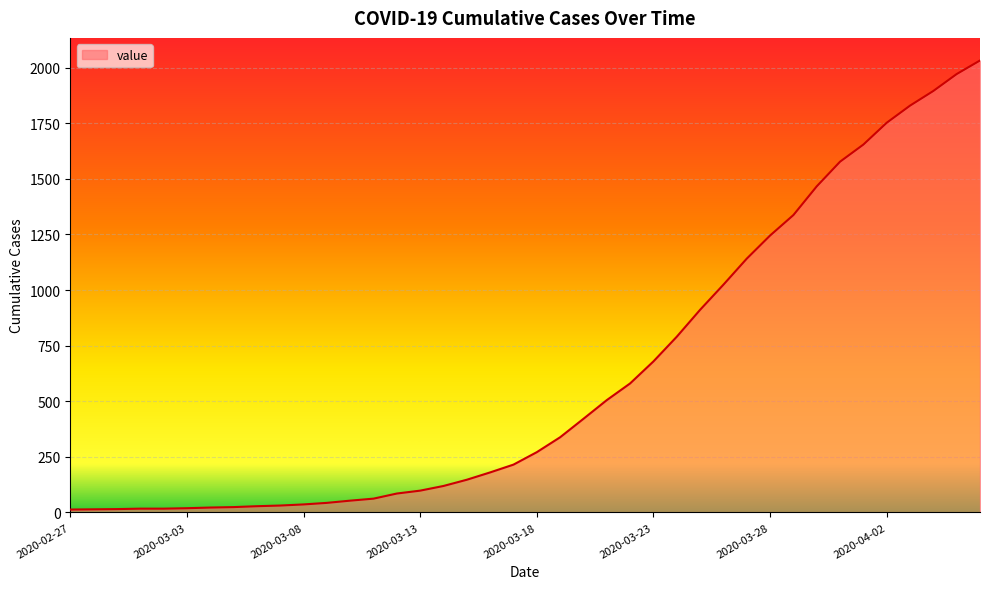

What is the difference between the maximum and minimum values?

2019